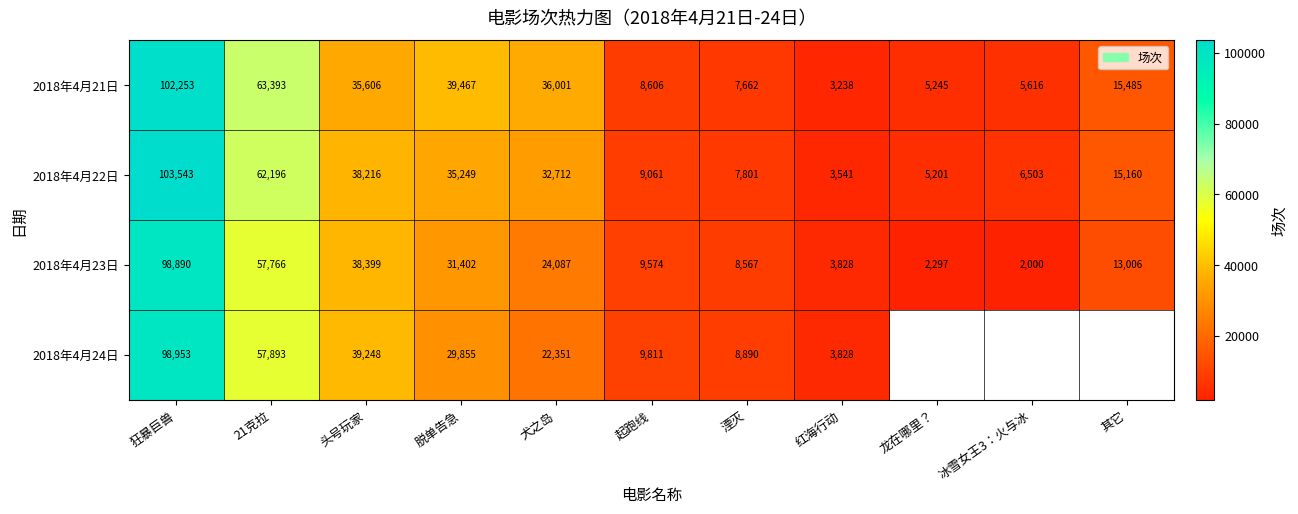

What is the minimum value shown in the chart?

2000.0